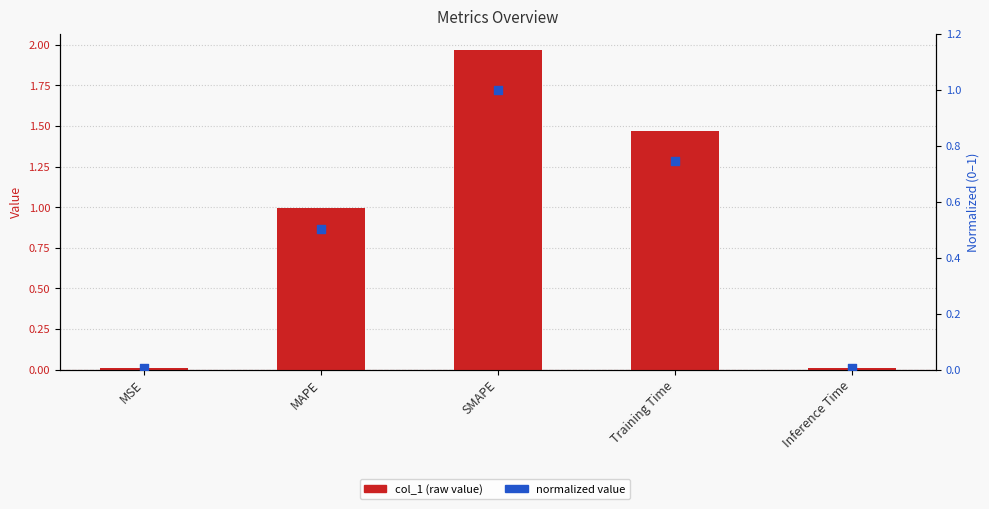

What are all the series names shown in the legend?

col_1, normalized value